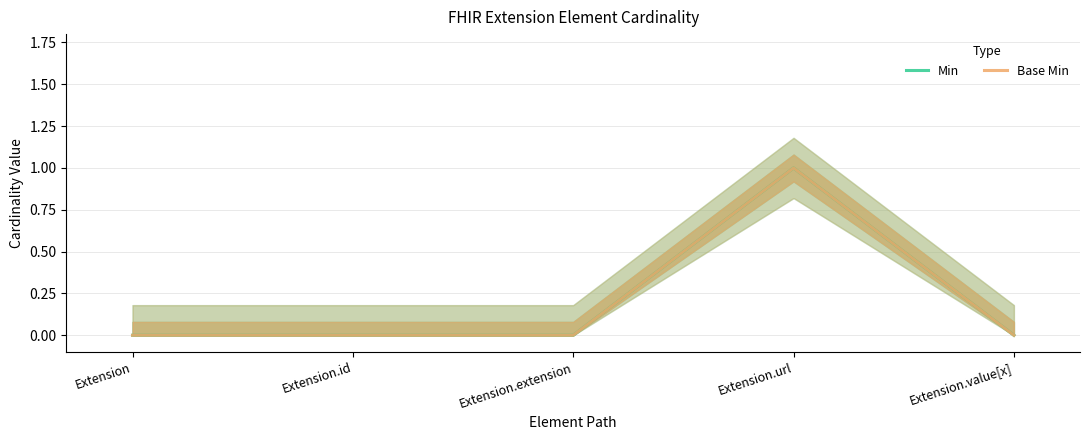

What is the value of the Min point at the 4th from the left?

1